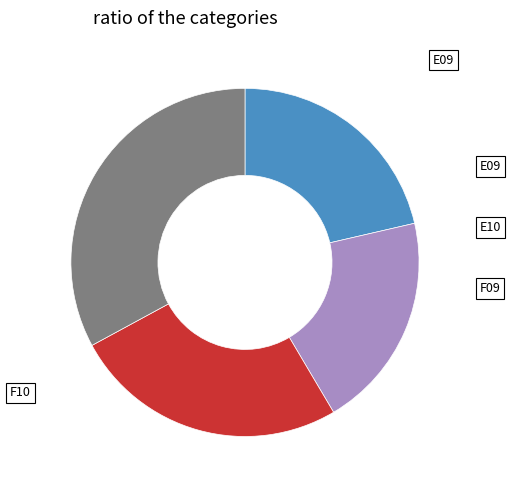

Does any single category account for the majority?

No